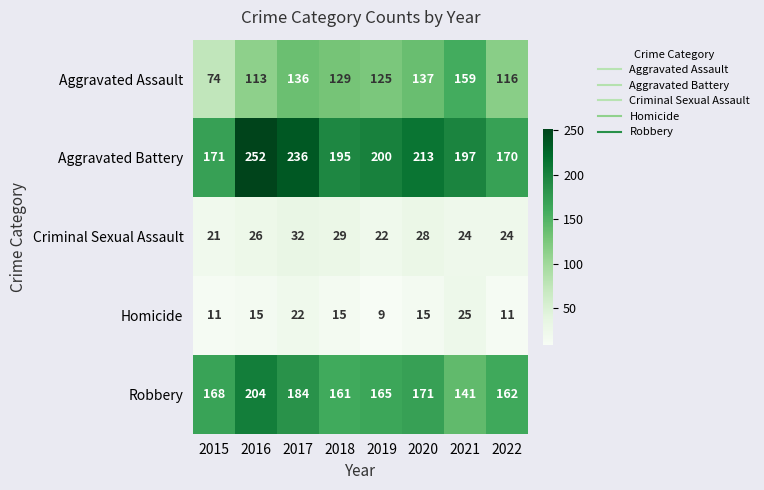

Is it true that Homicide equals 5 at 2017?

False